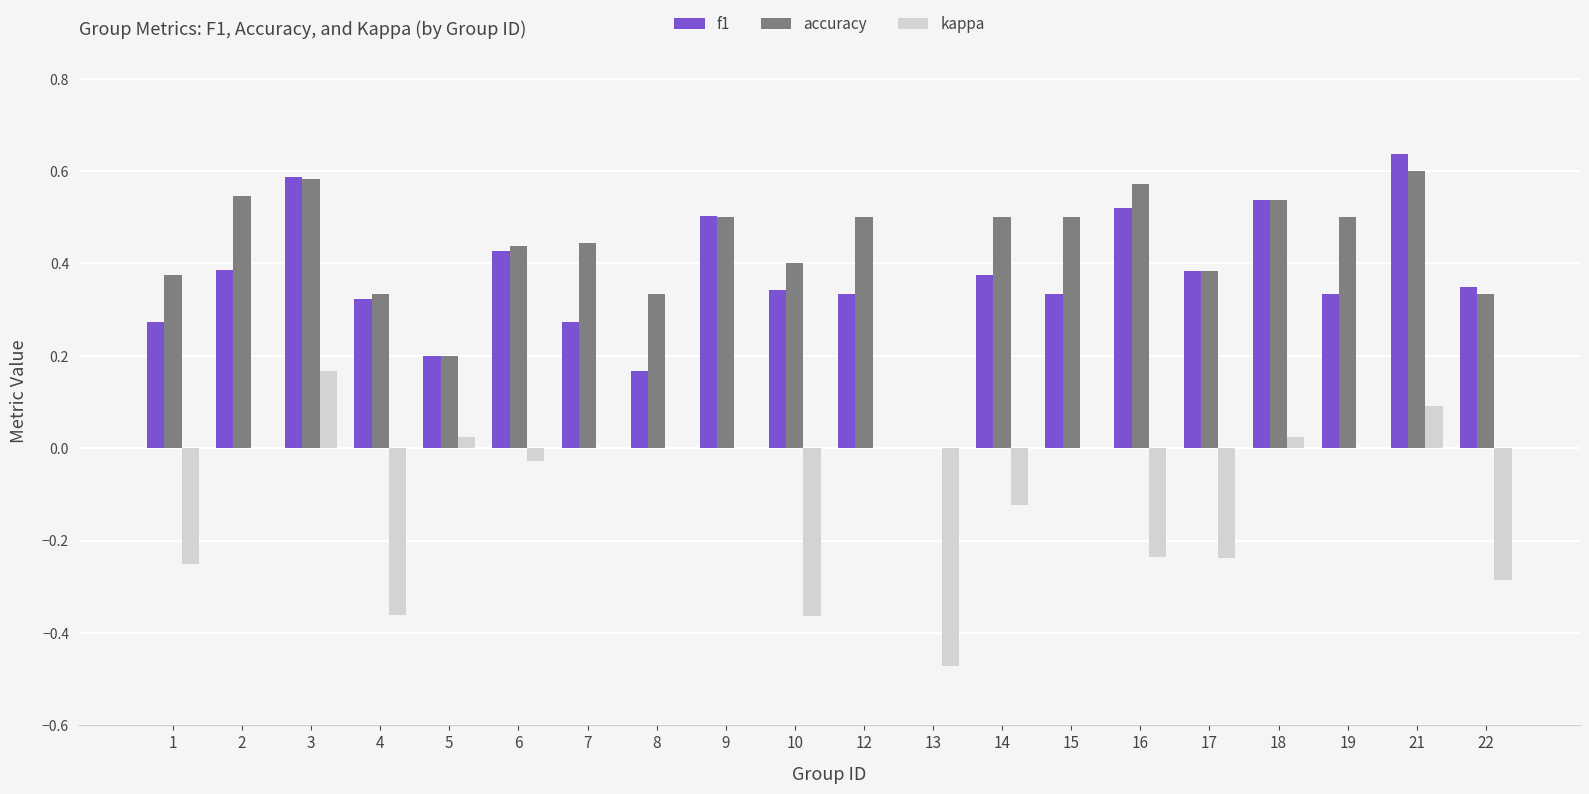

Which category has the highest value in the accuracy series?

21